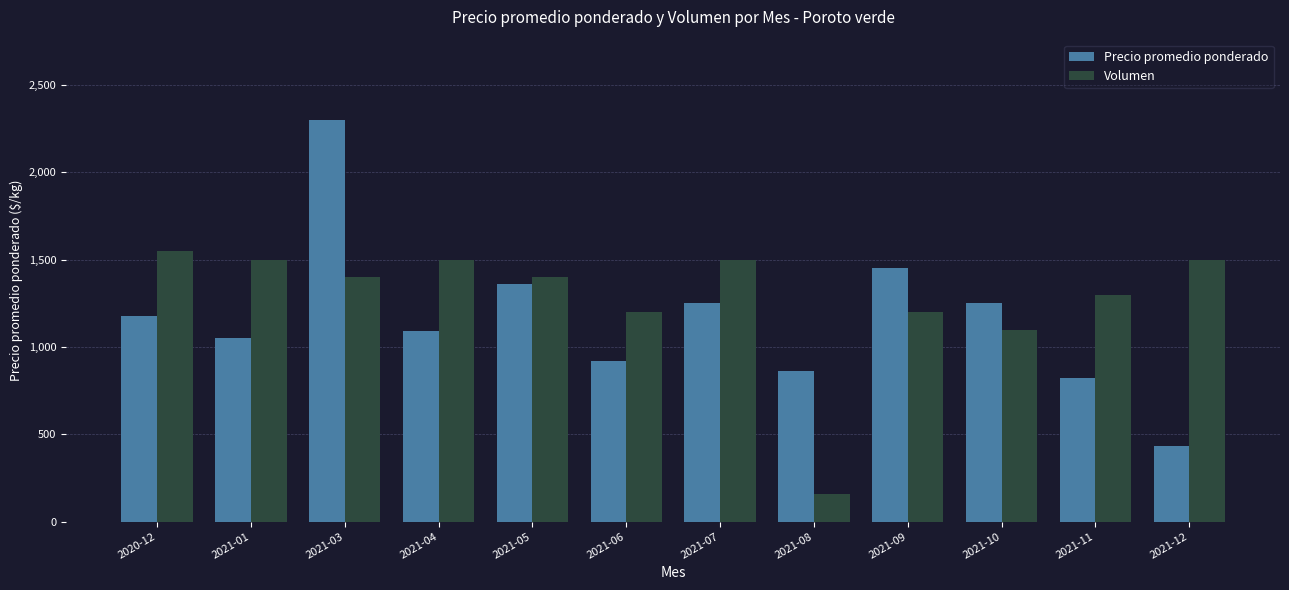

Which category has the highest value in the Volumen series?

2020-12